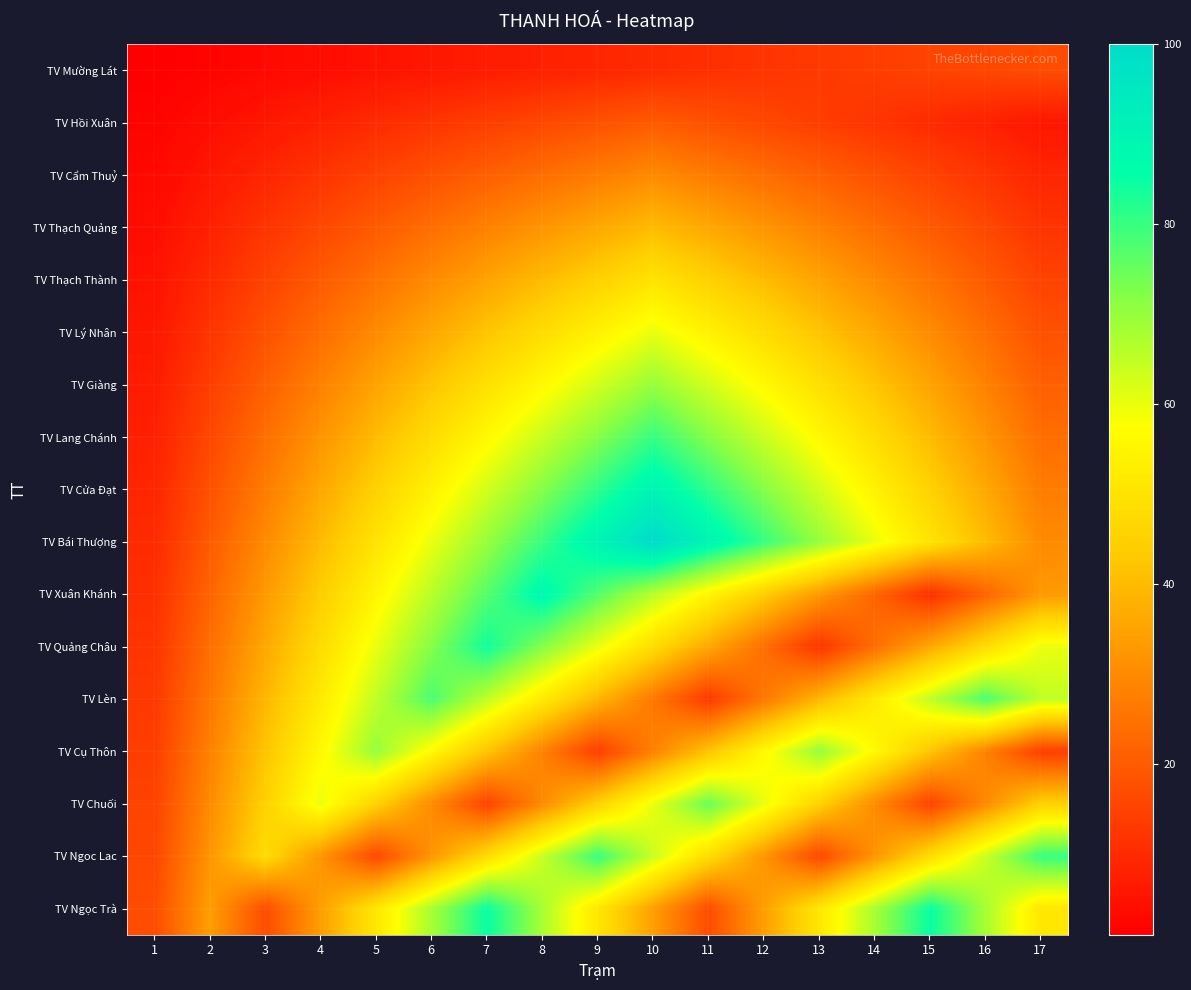

Reading right to left, what are all the values shown in this chart?

TV Mường Lát: 17=17	16=16	15=15	14=14	13=13	12=12	11=11	10=10	9=9	8=8	7=7	6=6	5=5	4=4	3=3	2=2	1=1
TV Hồi Xuân: 17=6	16=8	15=10	14=12	13=14	12=16	11=18	10=20	9=18	8=16	7=14	6=12	5=10	4=8	3=6	2=4	1=2
TV Cẩm Thuỷ: 17=9	16=12	15=15	14=18	13=21	12=24	11=27	10=30	9=27	8=24	7=21	6=18	5=15	4=12	3=9	2=6	1=3
TV Thạch Quảng: 17=12	16=16	15=20	14=24	13=28	12=32	11=36	10=40	9=36	8=32	7=28	6=24	5=20	4=16	3=12	2=8	1=4
TV Thạch Thành: 17=15	16=20	15=25	14=30	13=35	12=40	11=45	10=50	9=45	8=40	7=35	6=30	5=25	4=20	3=15	2=10	1=5
TV Lý Nhân: 17=18	16=24	15=30	14=36	13=42	12=48	11=54	10=60	9=54	8=48	7=42	6=36	5=30	4=24	3=18	2=12	1=6
TV Giàng: 17=21	16=28	15=35	14=42	13=49	12=56	11=63	10=70	9=63	8=56	7=49	6=42	5=35	4=28	3=21	2=14	1=7
TV Lang Chánh: 17=24	16=32	15=40	14=48	13=56	12=64	11=72	10=80	9=72	8=64	7=56	6=48	5=40	4=32	3=24	2=16	1=8
TV Cửa Đạt: 17=27	16=36	15=45	14=54	13=63	12=72	11=81	10=90	9=81	8=72	7=63	6=54	5=45	4=36	3=27	2=18	1=9
TV Bái Thượng: 17=30	16=40	15=50	14=60	13=70	12=80	11=90	10=100	9=90	8=80	7=70	6=60	5=50	4=40	3=30	2=20	1=10
TV Xuân Khánh: 17=33	16=22	15=11	14=22	13=33	12=44	11=55	10=66	9=77	8=88	7=77	6=66	5=55	4=44	3=33	2=22	1=11
TV Quảng Châu: 17=60	16=48	15=36	14=24	13=12	12=24	11=36	10=48	9=60	8=72	7=84	6=72	5=60	4=48	3=36	2=24	1=12
TV Lèn: 17=65	16=78	15=65	14=52	13=39	12=26	11=13	10=26	9=39	8=52	7=65	6=78	5=65	4=52	3=39	2=26	1=13
TV Cụ Thôn: 17=14	16=28	15=42	14=56	13=70	12=56	11=42	10=28	9=14	8=28	7=42	6=56	5=70	4=56	3=42	2=28	1=14
TV Chuối: 17=45	16=30	15=15	14=30	13=45	12=60	11=75	10=60	9=45	8=30	7=15	6=30	5=45	4=60	3=45	2=30	1=15
TV Ngoc Lac: 17=80	16=64	15=48	14=32	13=16	12=32	11=48	10=64	9=80	8=64	7=48	6=32	5=16	4=32	3=48	2=32	1=16
TV Ngọc Trà: 17=51	16=68	15=85	14=68	13=51	12=34	11=17	10=34	9=51	8=68	7=85	6=68	5=51	4=34	3=17	2=34	1=17